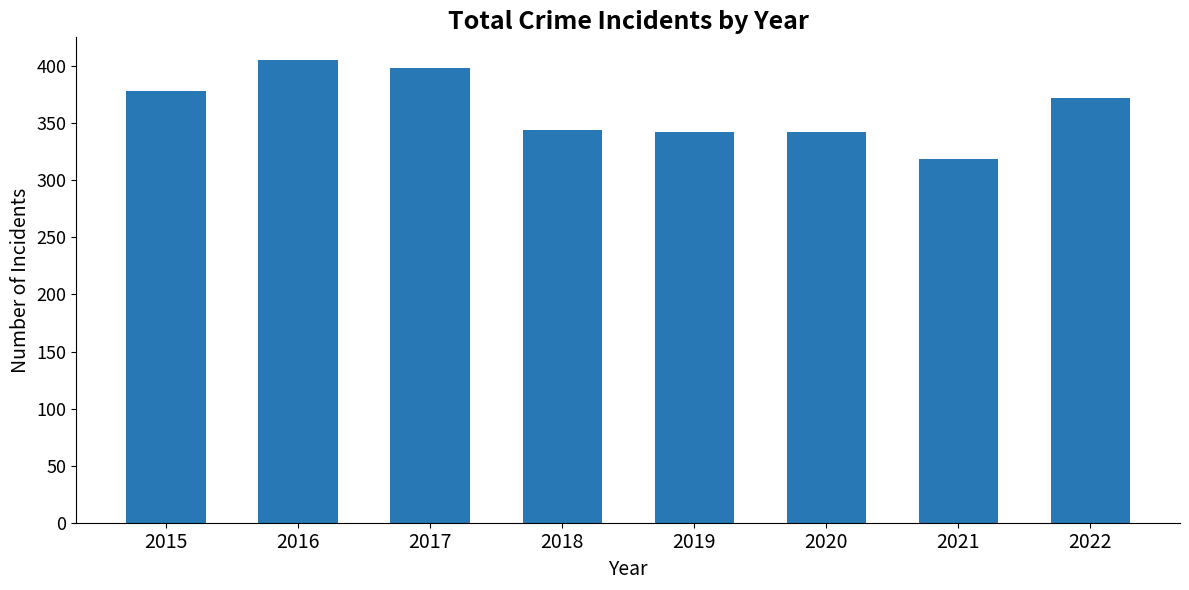

What is the value of the 2nd bar from the left?

405